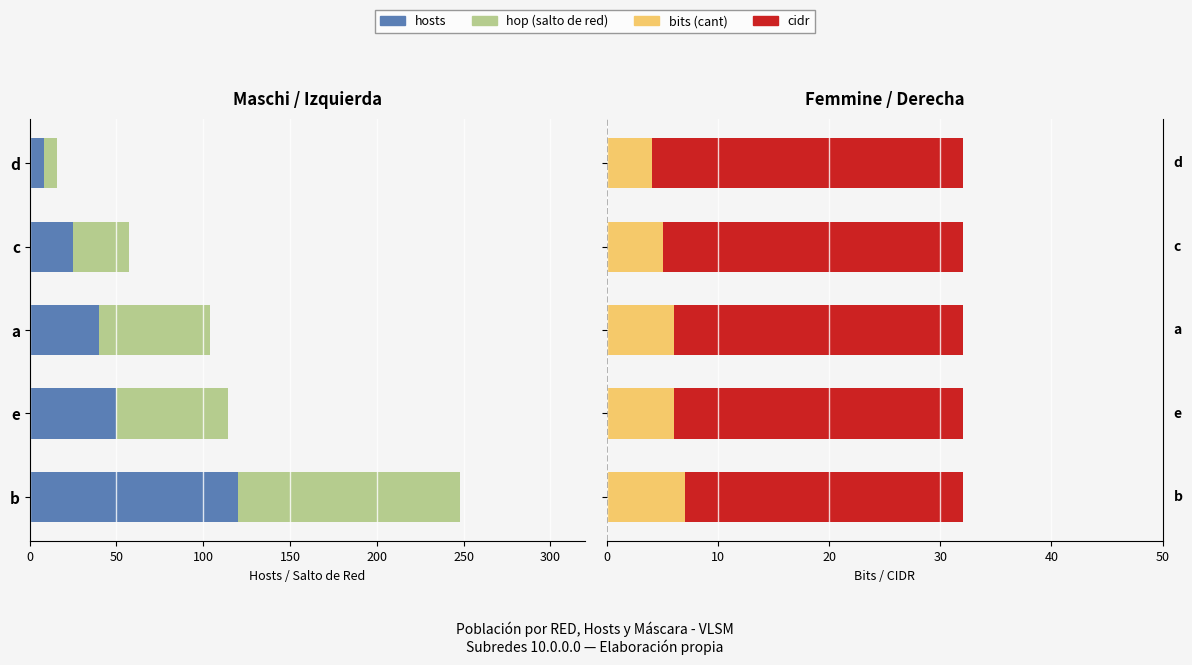

What is the value of the bits (cant) bar at the 3rd from the left?

6